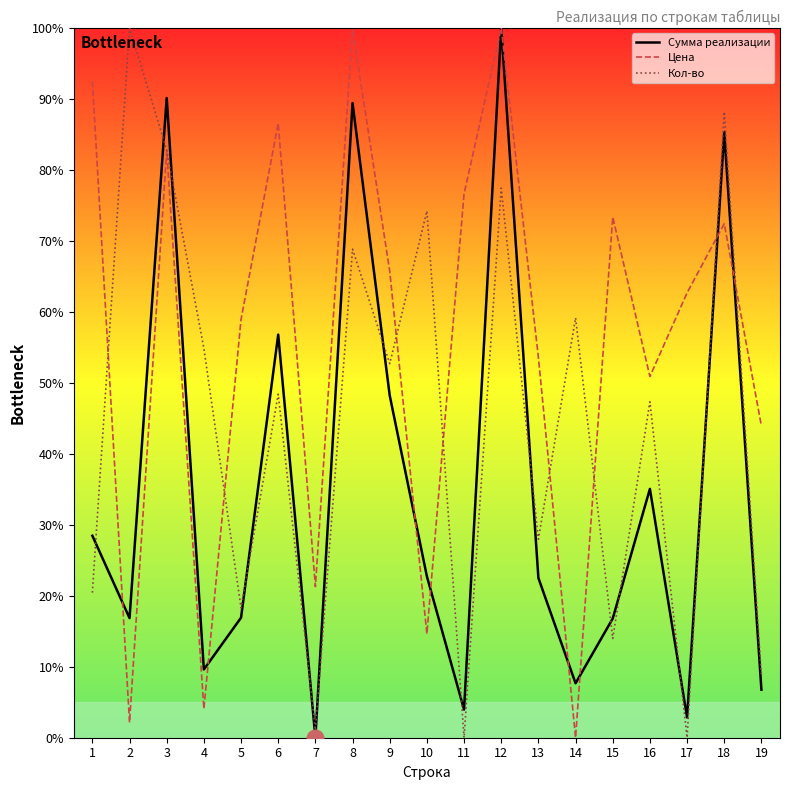

What are all the series names shown in the legend?

Сумма реализации, Цена, Кол-во